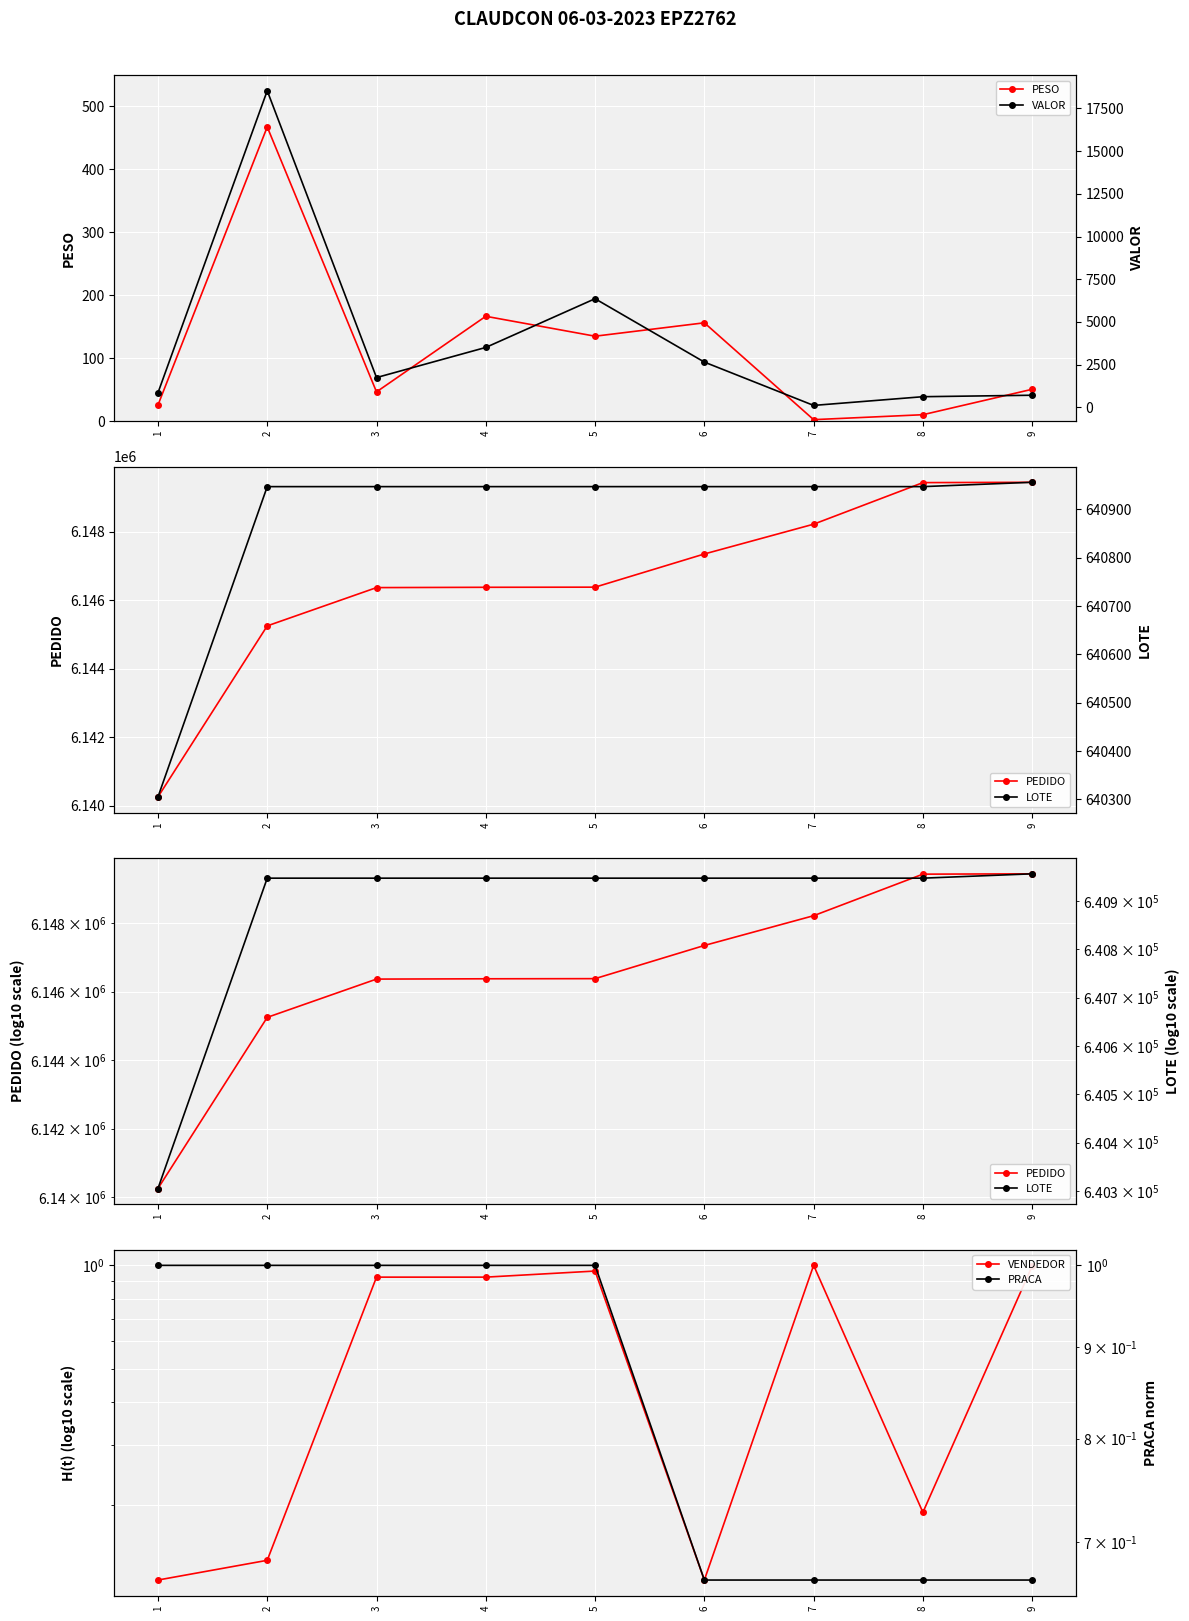

Does the chart display data point markers on the line(s)?

Yes